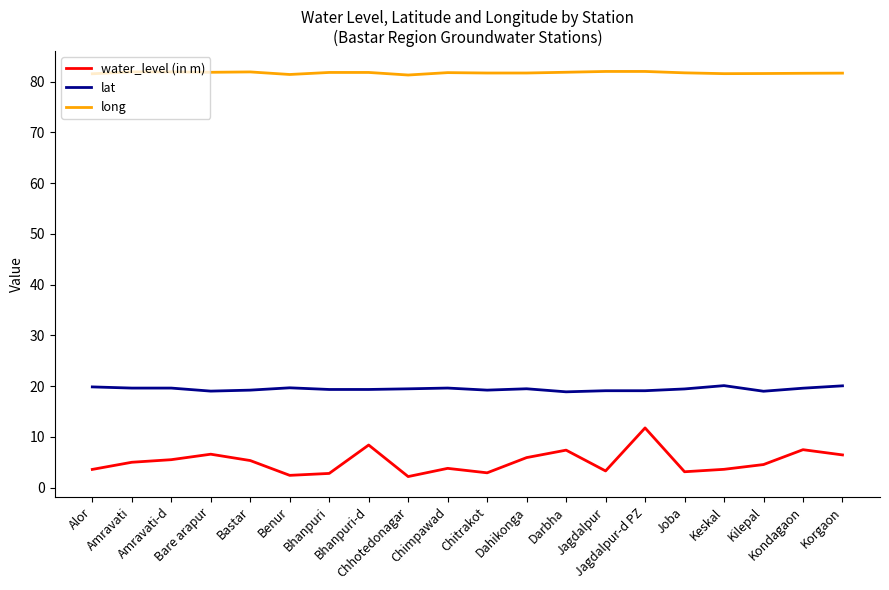

What is the minimum value for long?

81.3